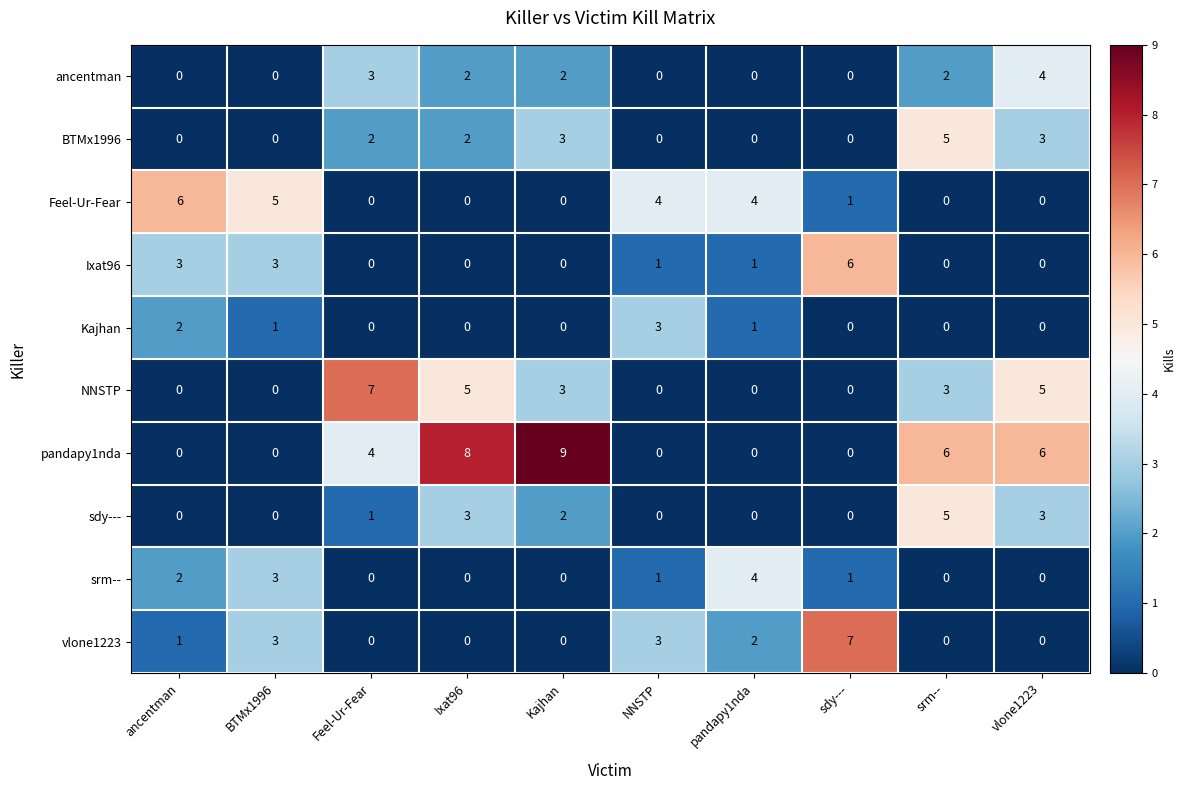

How many data points does each series have?

10